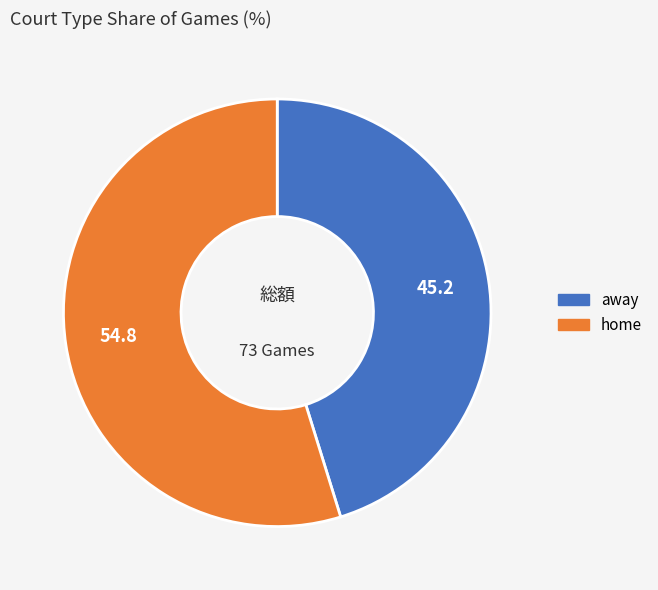

What is the largest slice in the pie chart?

home